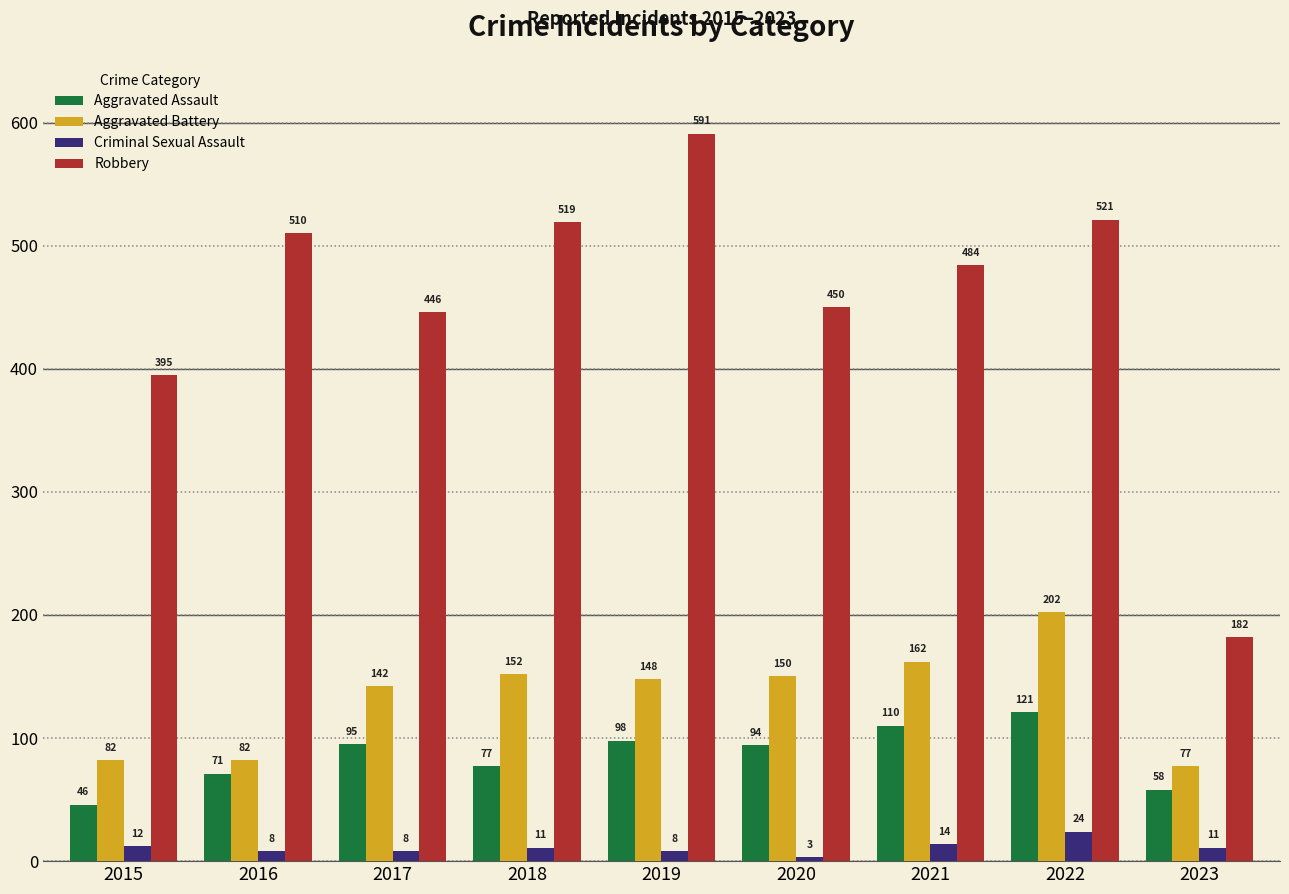

True or false: Aggravated Assault has a value of 161 at 2021.

False